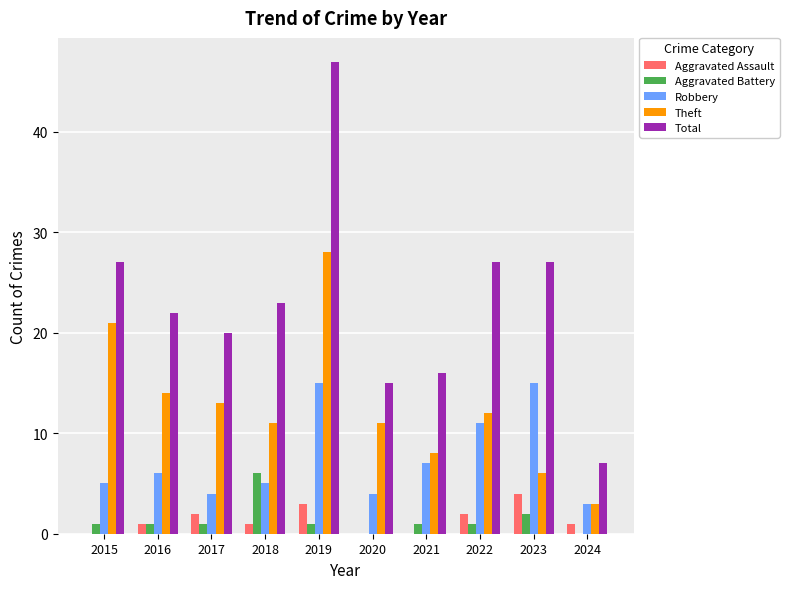

At which category is the sum across all series the highest?

2019